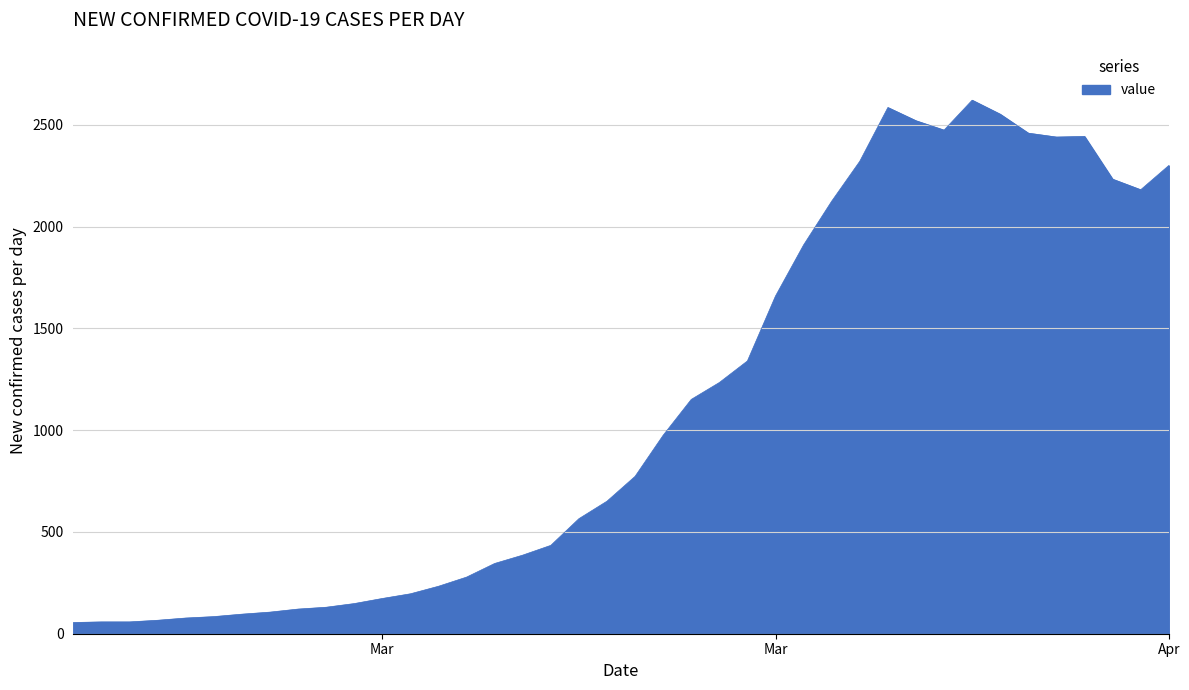

What is the greatest value displayed?

2621